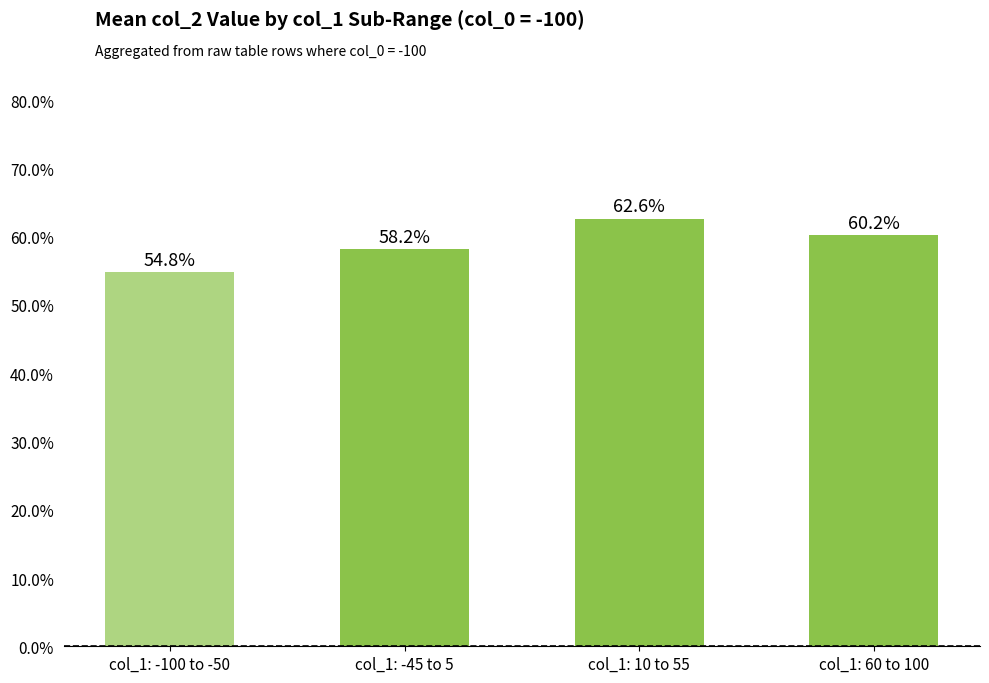

Does the chart contain any negative values?

No